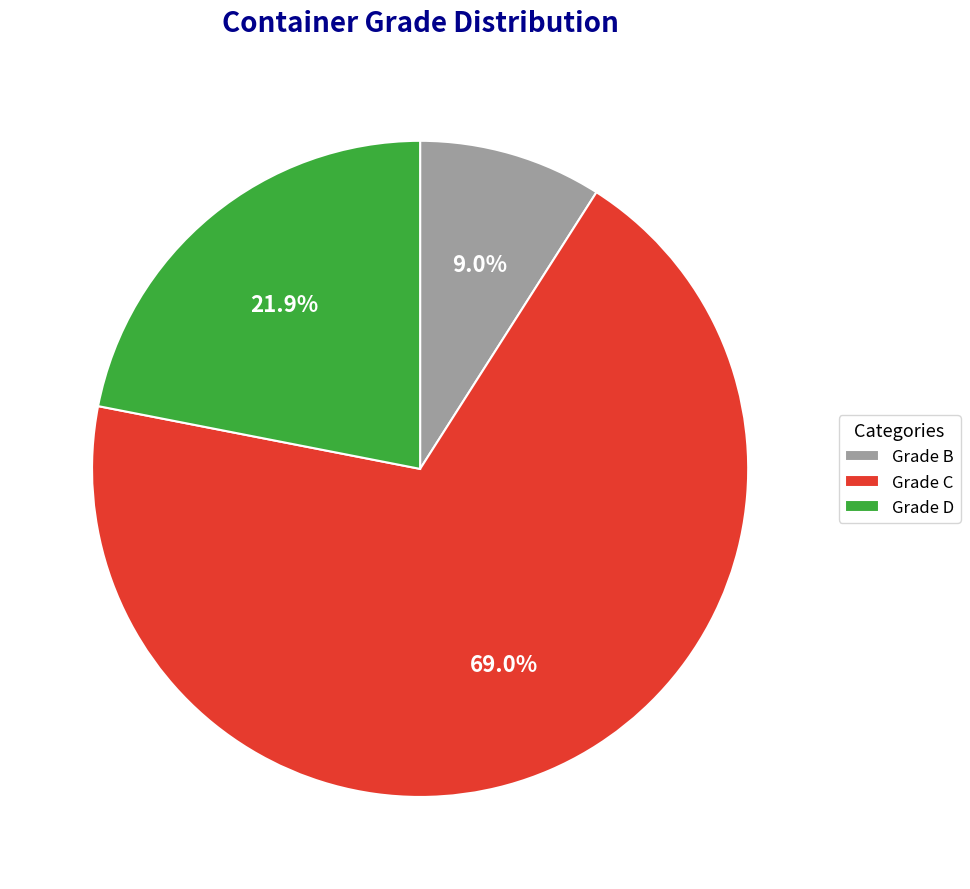

How many segments does this pie chart have?

3